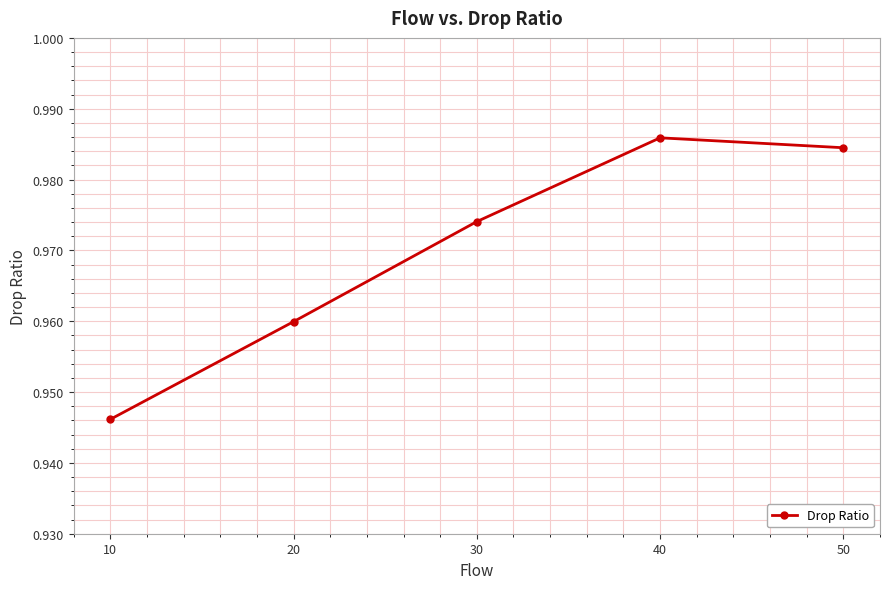

True or false: the data has more than 1 interior local peaks.

False